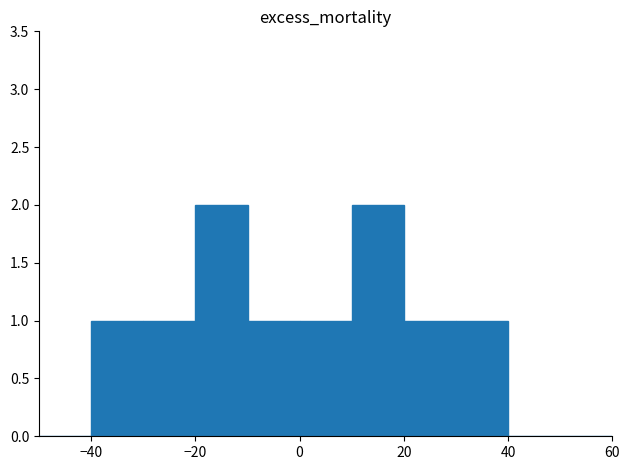

How many data points does each series have?

11